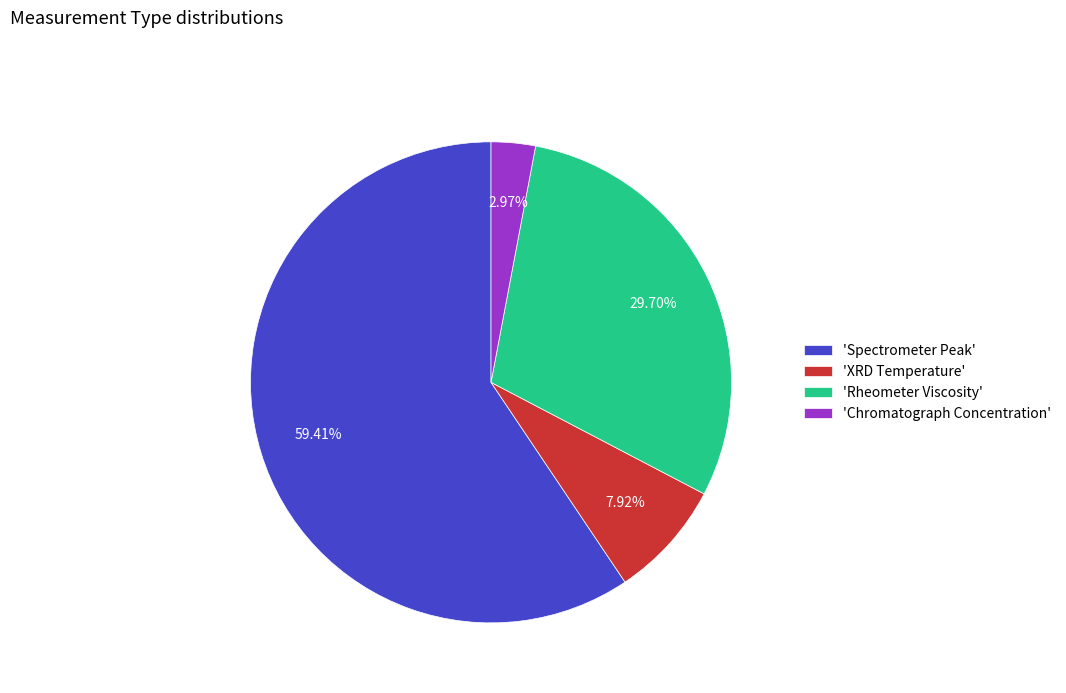

Count the number of slices in the pie.

4